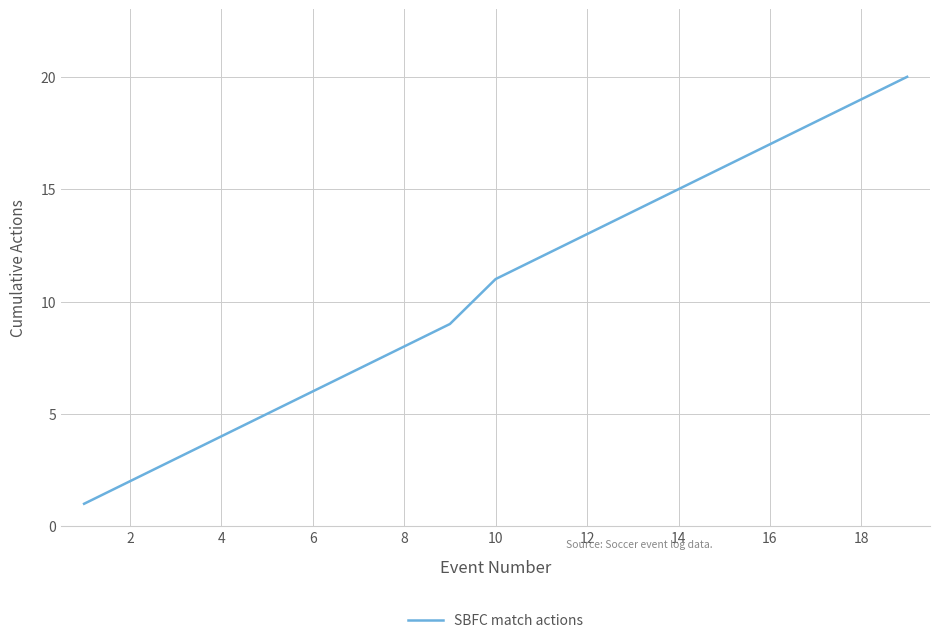

What is the greatest value displayed?

20